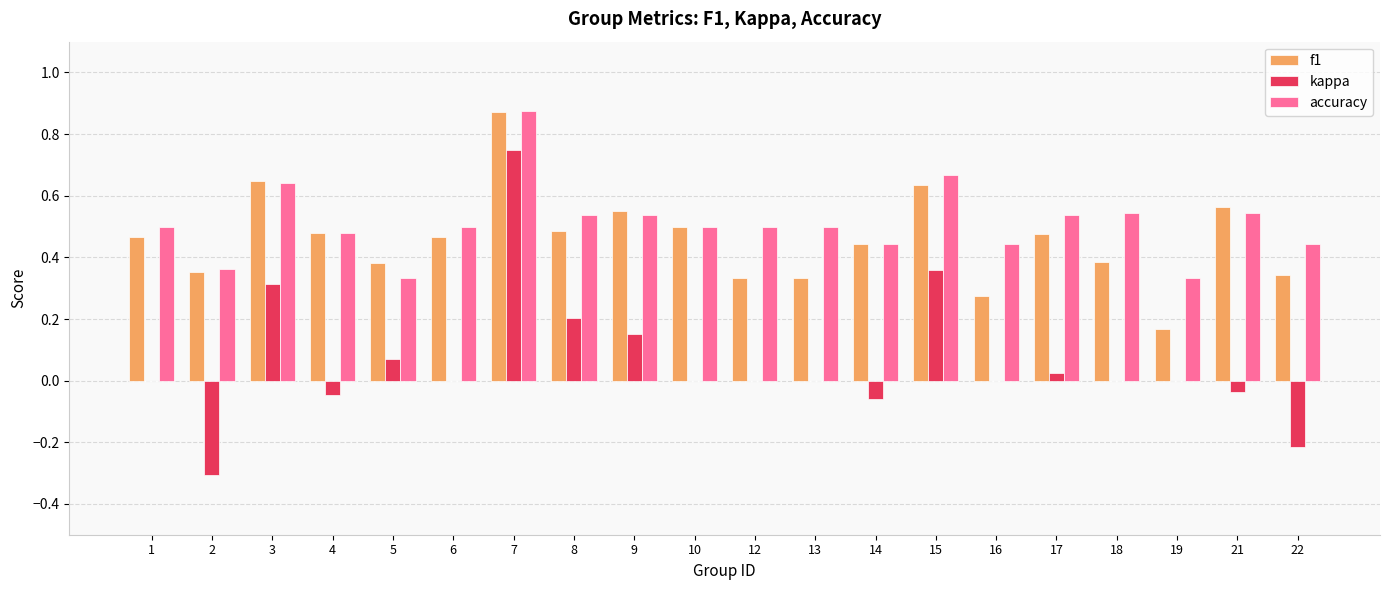

Count the accuracy values in the range 0 to 1.

20